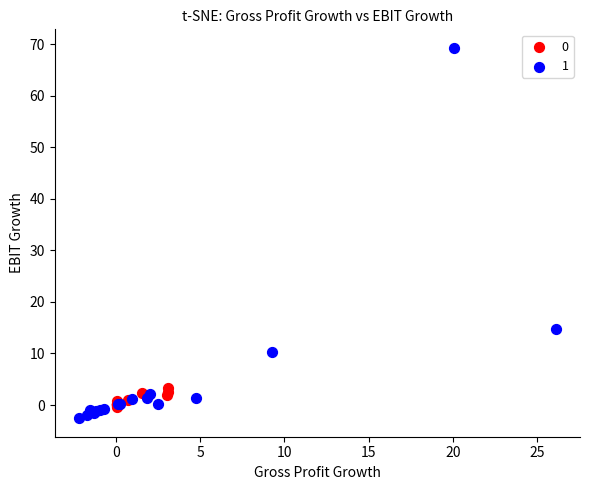

Which series contains the highest Y value?

1